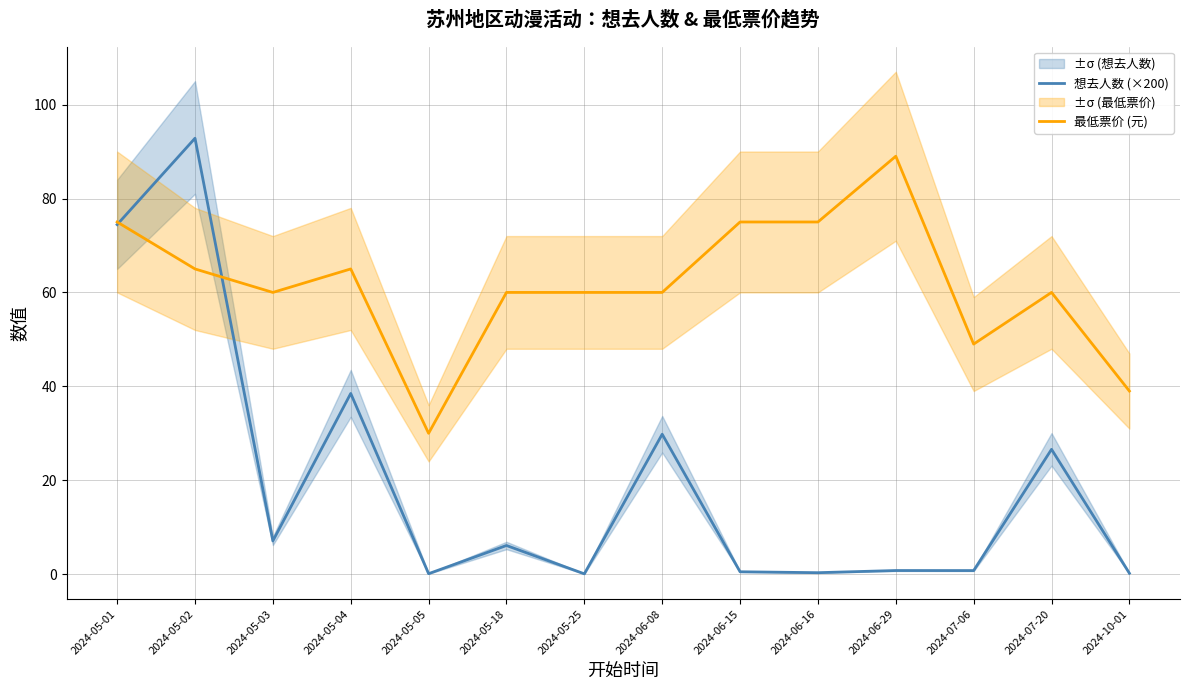

Which series has the largest total across all categories?

最低票价 (元)